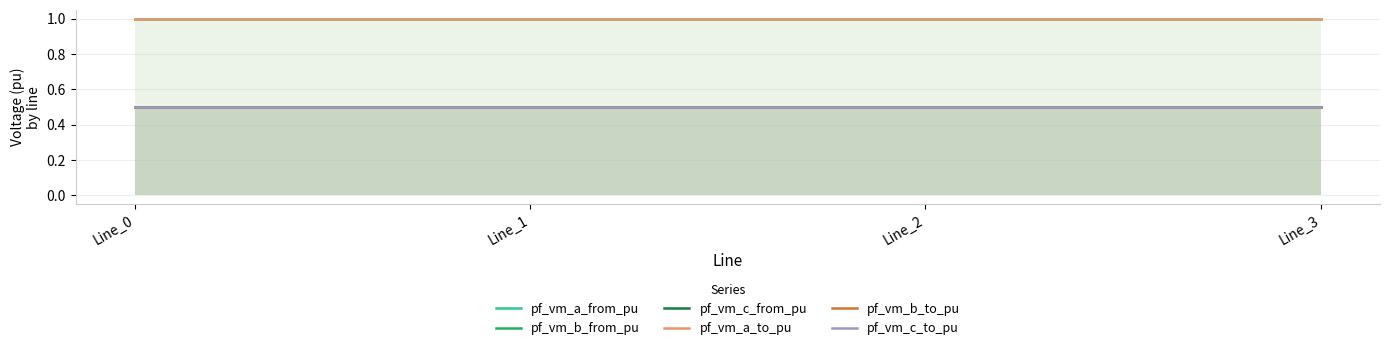

Read the pf_vm_b_from_pu value at Line_3.

0.5